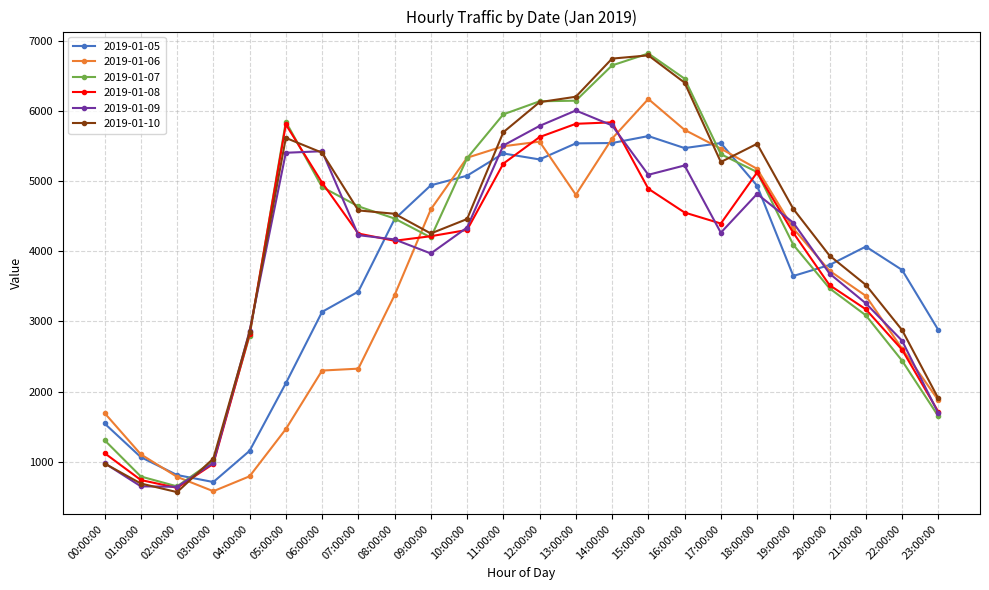

What is the sum of all 2019-01-07 values?

99369